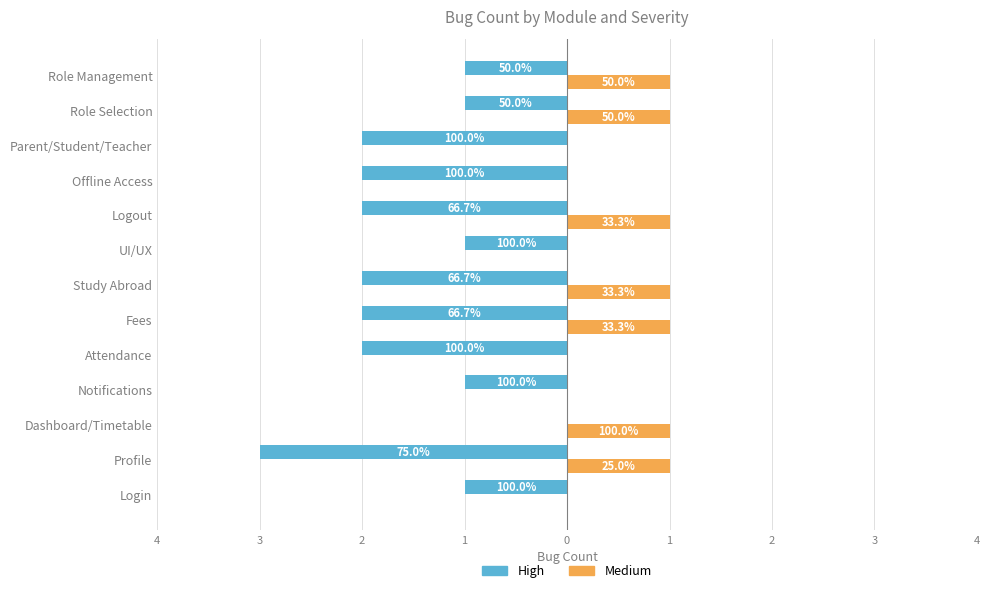

What are all the series names shown in the legend?

High, Medium